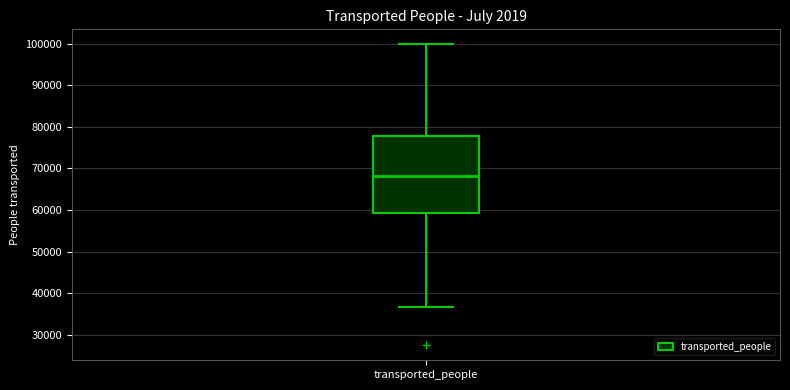

Transcribe this box plot: give where the median line is, the range the box spans, and where the two whiskers end, as read against the y-axis. The values are not printed on the chart, so give them approximately, as read against the axis.

median 68000, box 59000 to 78000, whiskers 37000 to 100000